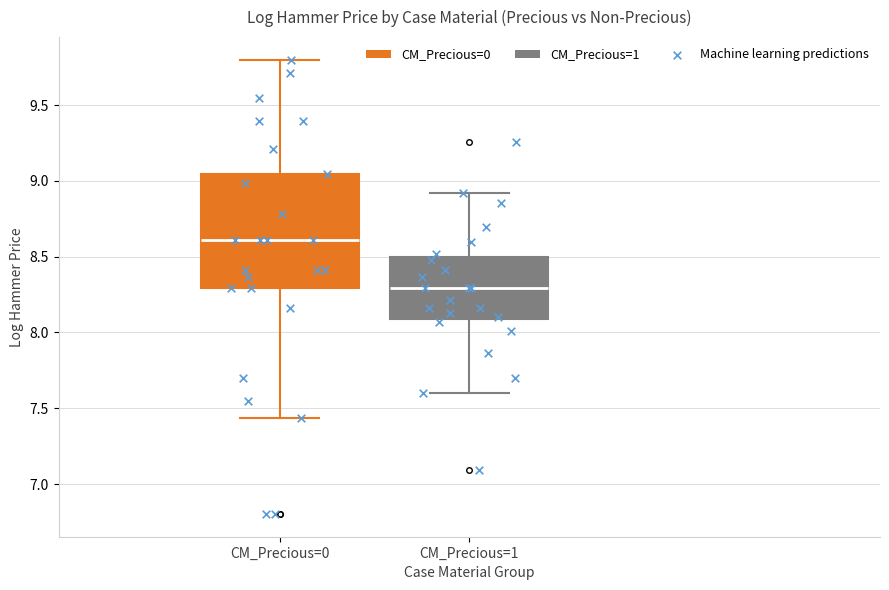

Reading left to right, read every box against the y-axis: the position of its median line, the range the box covers, and the ends of its whiskers. The values are not printed on the chart, so give them approximately, as read against the axis.

CM_Precious=0: median 8.60, box 8.30 to 9.05, whiskers 7.45 to 9.80
CM_Precious=1: median 8.30, box 8.10 to 8.50, whiskers 7.60 to 8.90